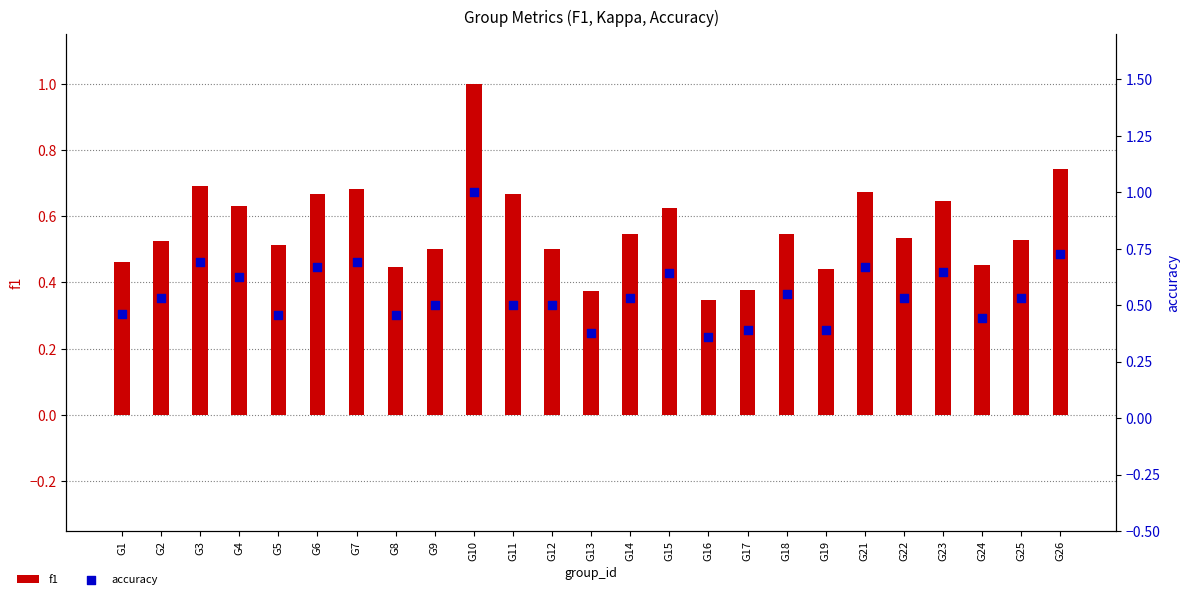

Which series has the widest spread of Y values?

kappa